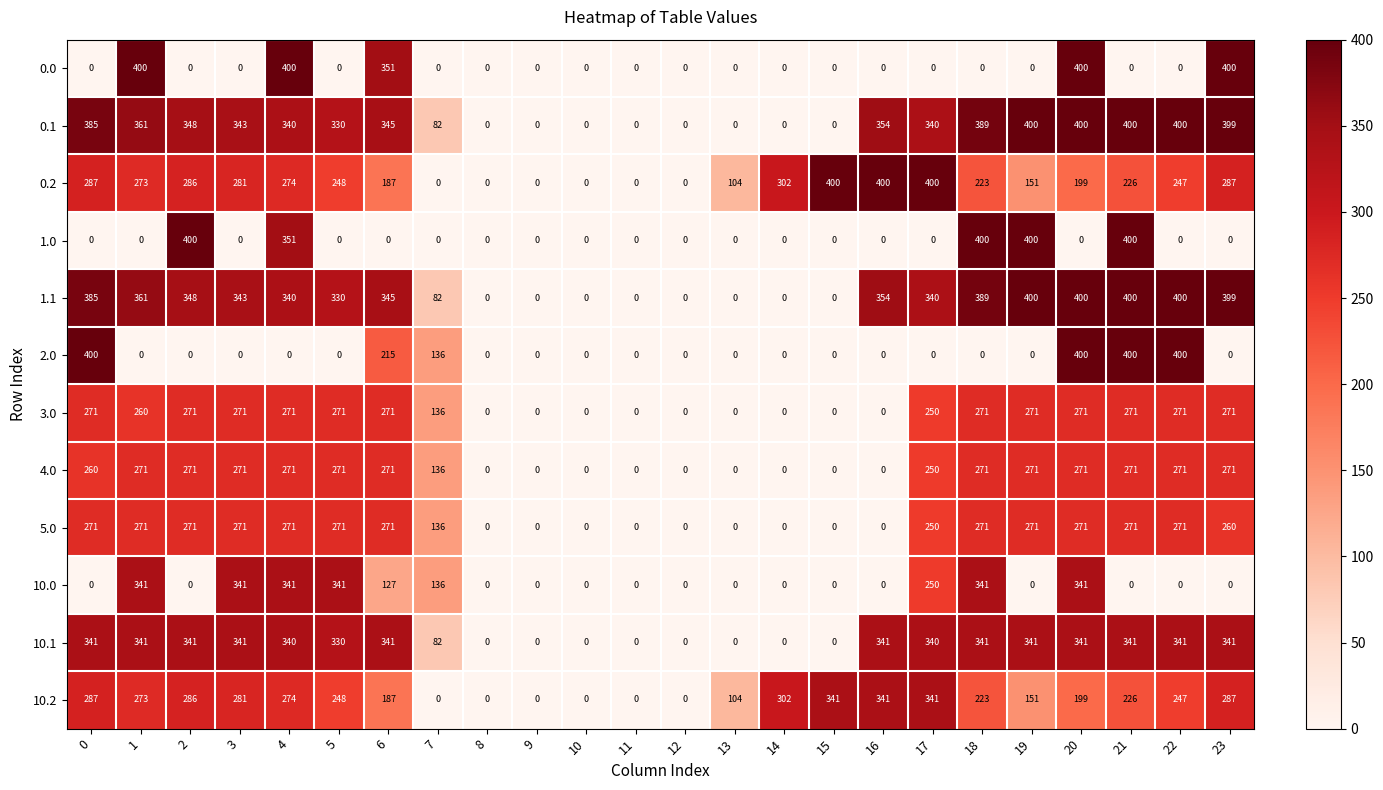

What is the difference between the maximum and minimum values in the 1.0 series?

400